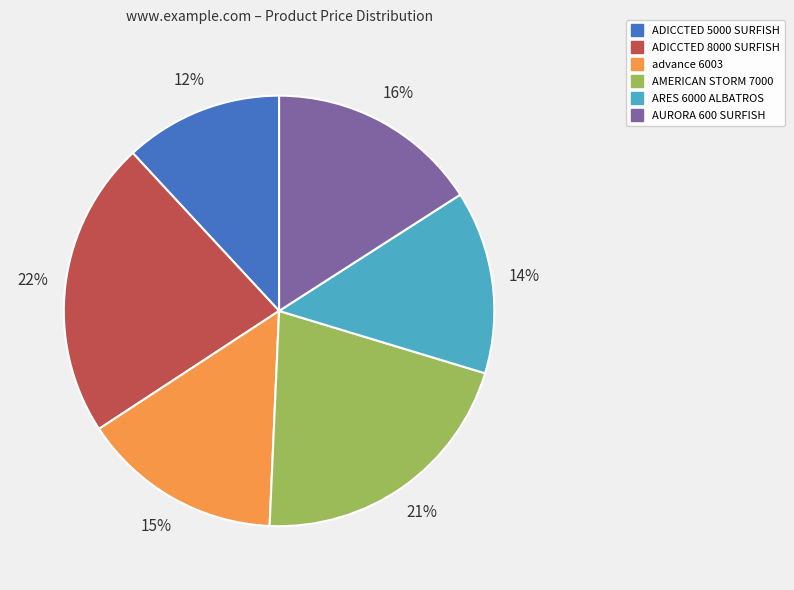

To the nearest percent, what is the average slice percentage?

17%